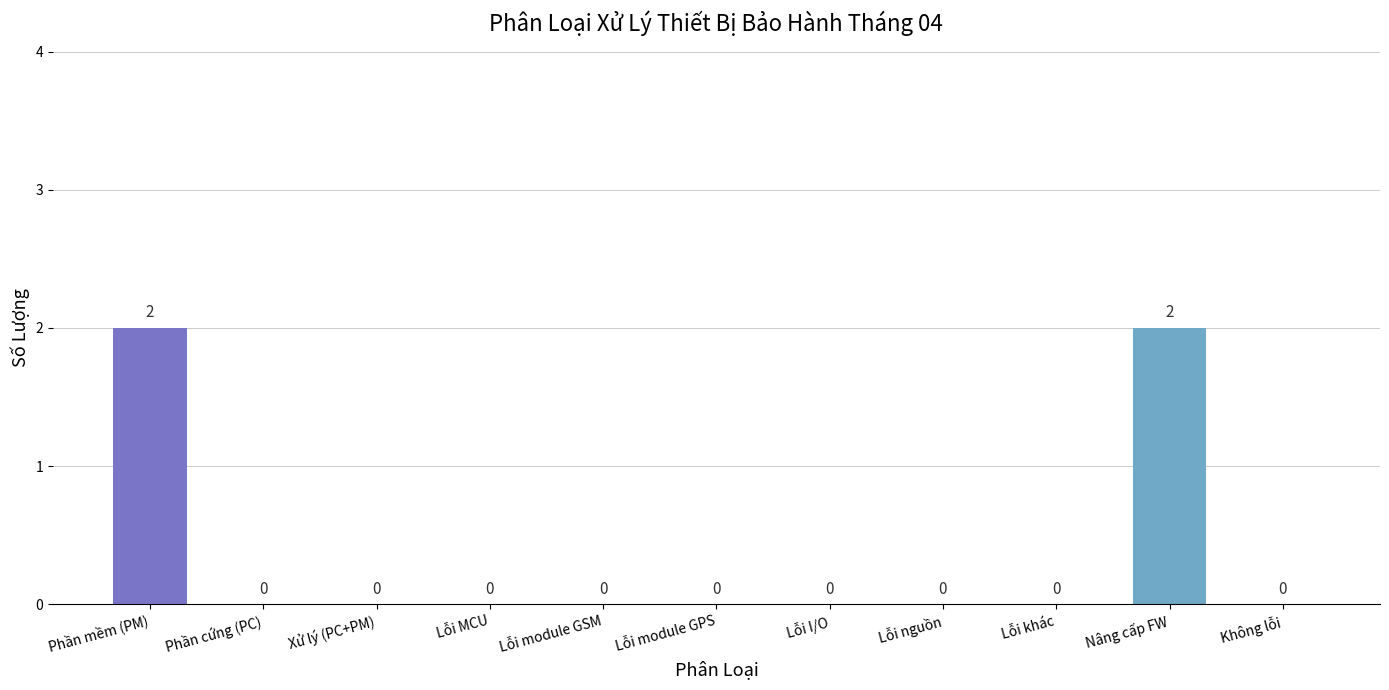

Reading left to right, what are all the values shown in this chart?

Phần mềm (PM)=2	Phần cứng (PC)=0	Xử lý (PC+PM)=0	Lỗi MCU=0	Lỗi module GSM=0	Lỗi module GPS=0	Lỗi I/O=0	Lỗi nguồn=0	Lỗi khác=0	Nâng cấp FW=2	Không lỗi=0